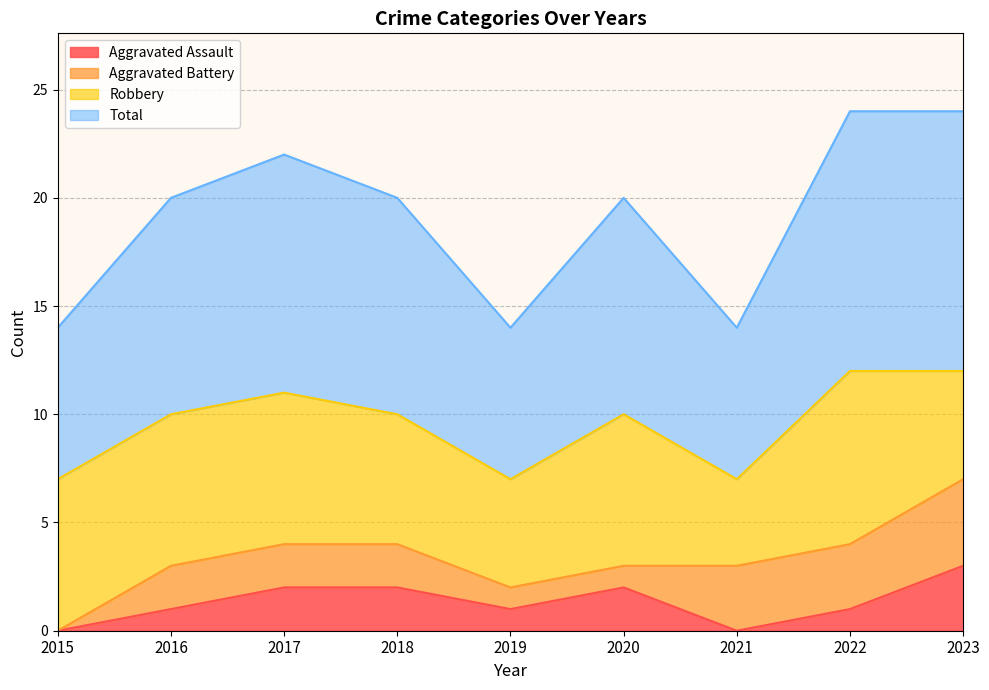

What are all the series names shown in the legend?

Aggravated Assault, Aggravated Battery, Robbery, Total